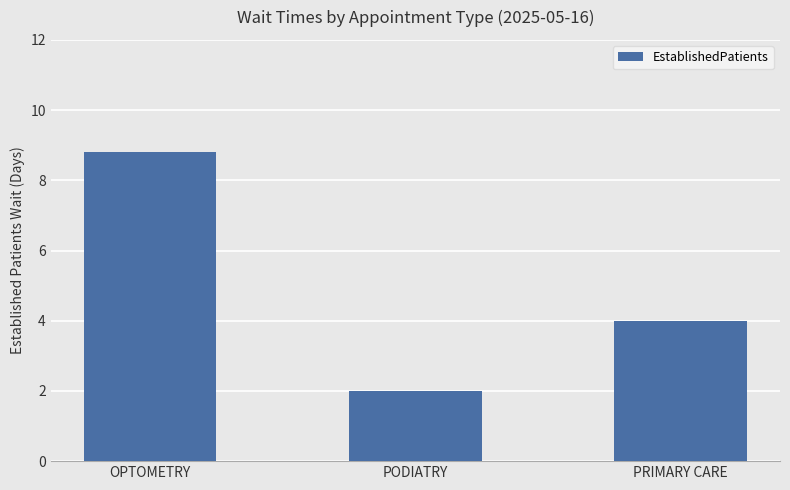

Between PODIATRY and OPTOMETRY, which is larger?

OPTOMETRY